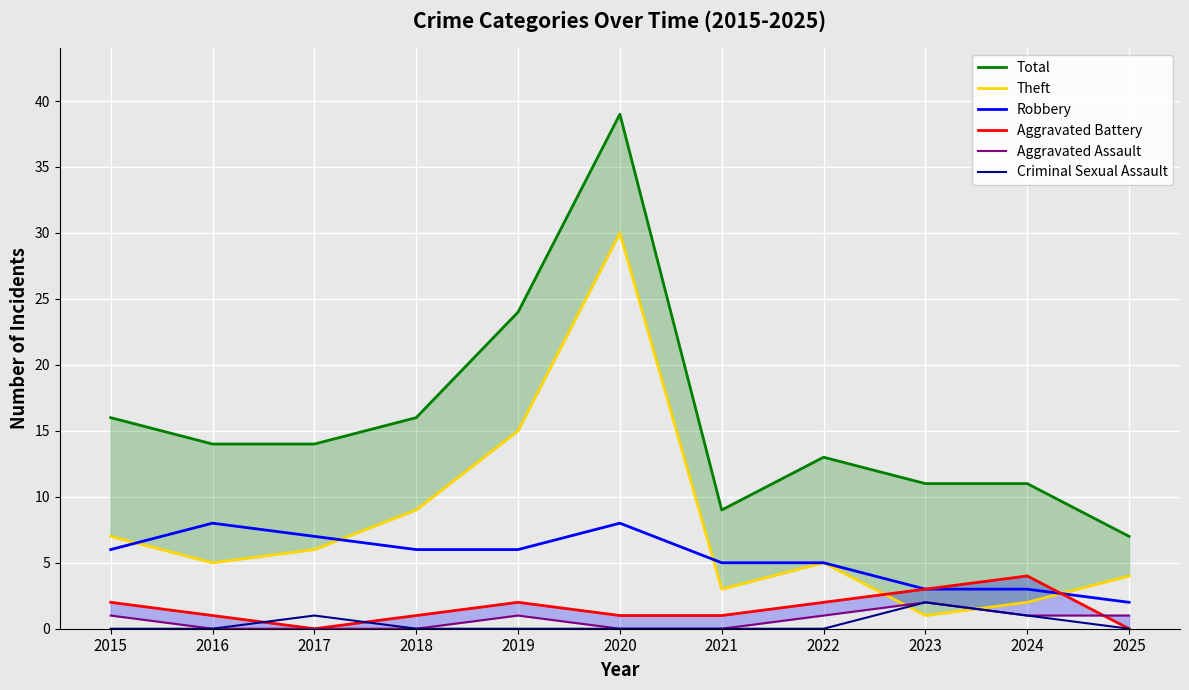

Where is Robbery nearest to the value 5?

2021